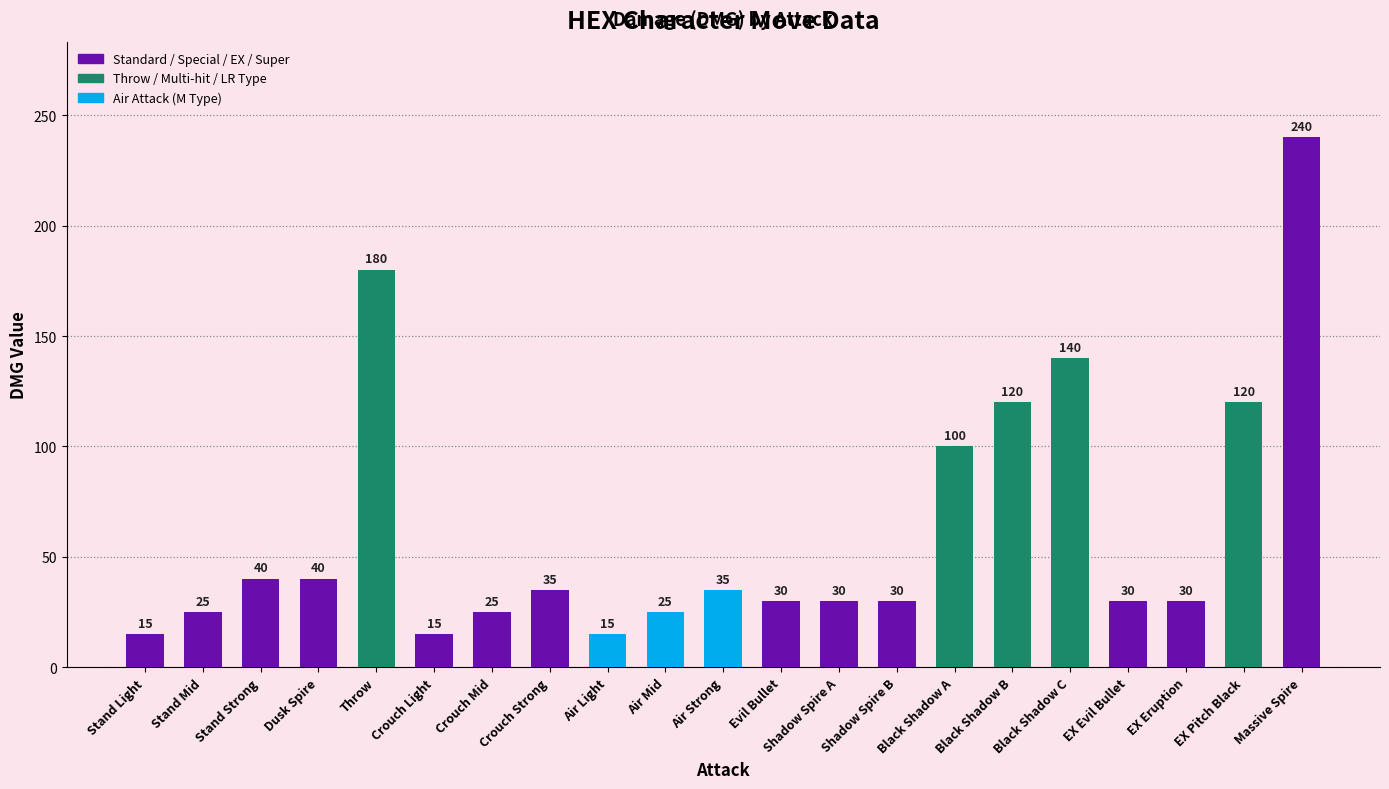

What is the smallest value displayed?

15